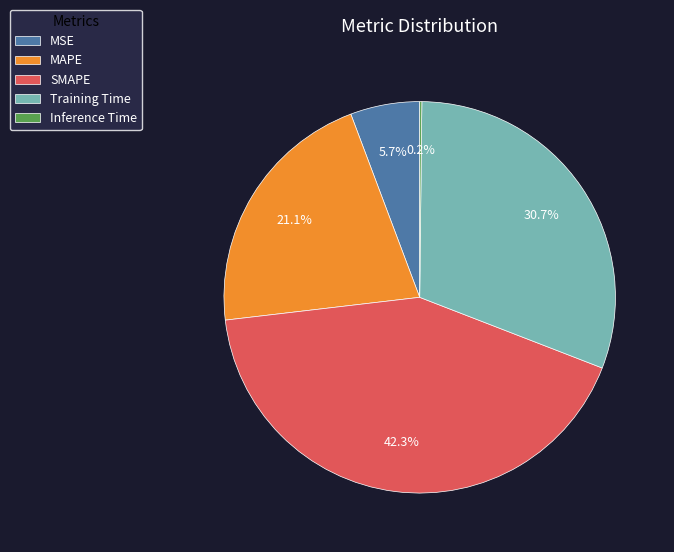

To the nearest percent, what percentage of the pie is MAPE?

21%